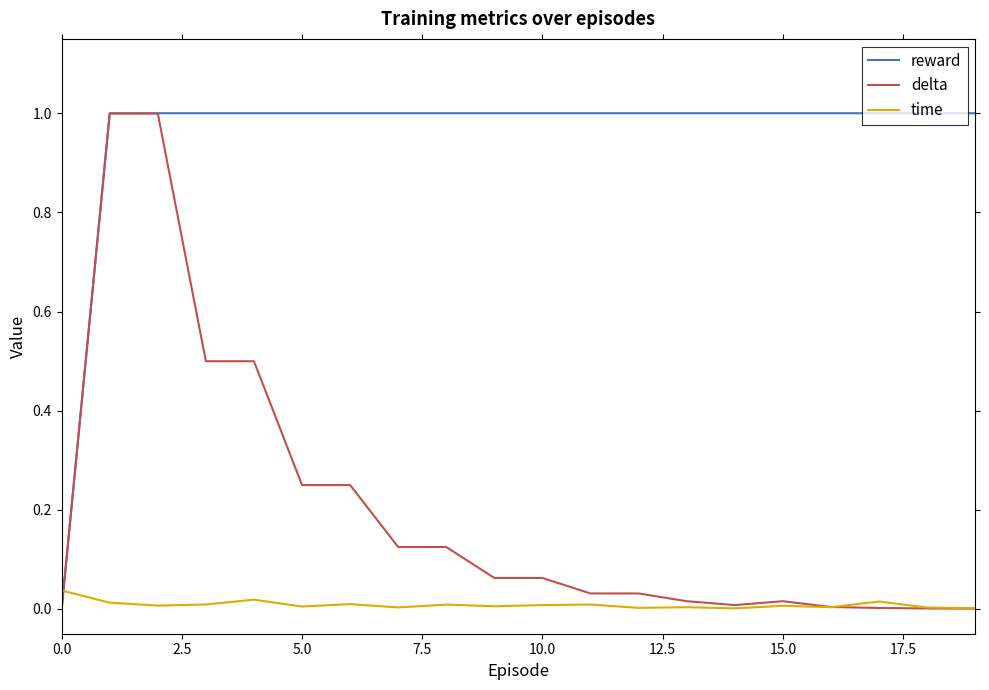

True or false: time and reward intersect in this chart.

True